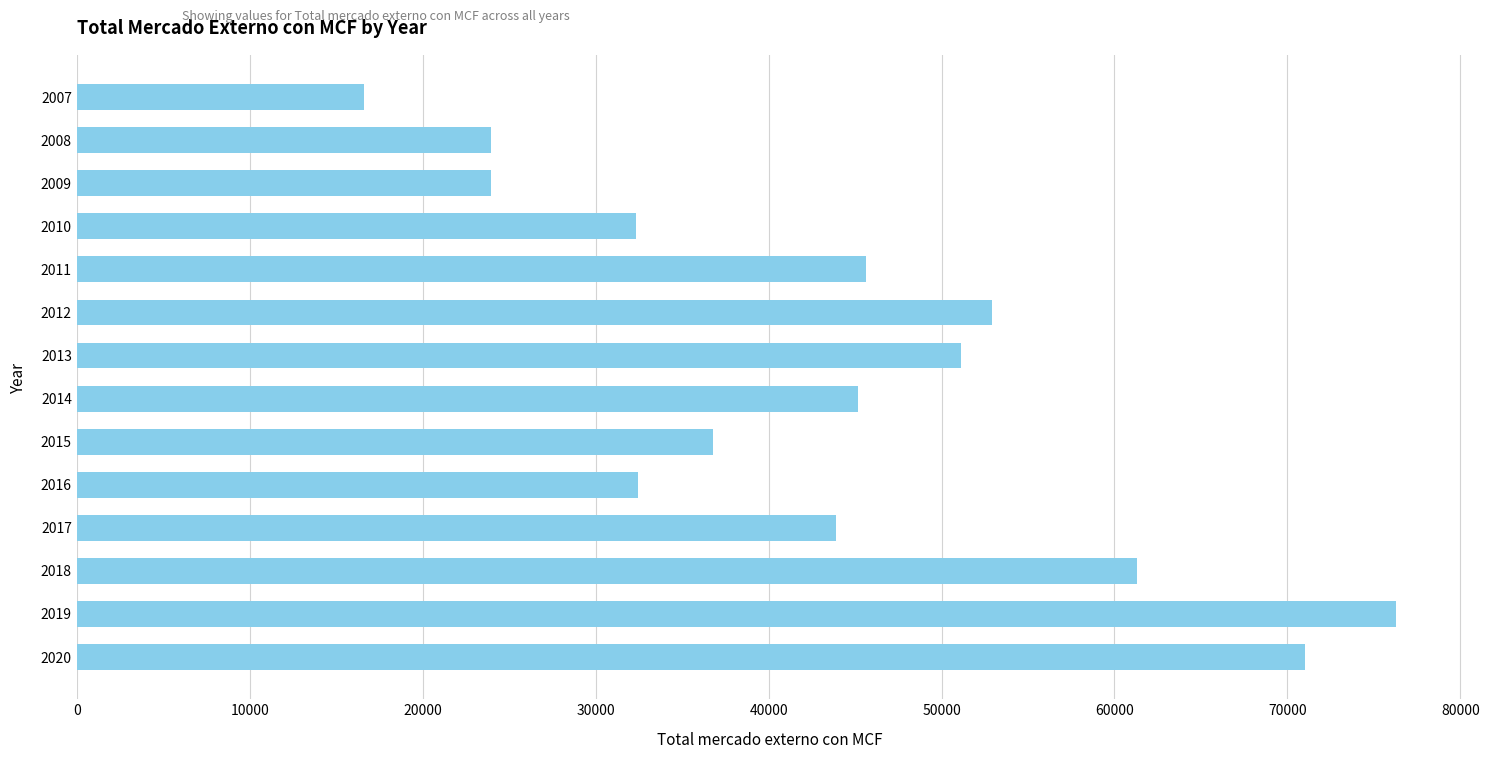

Which has a higher value, 2013 or 2016?

2013